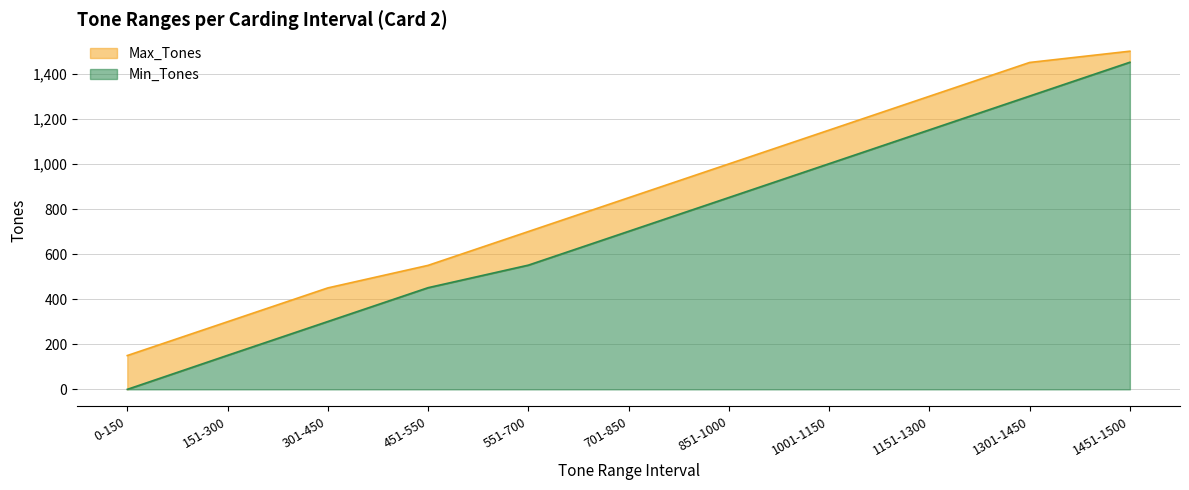

Where is Min_Tones nearest to the value 725?

701-850